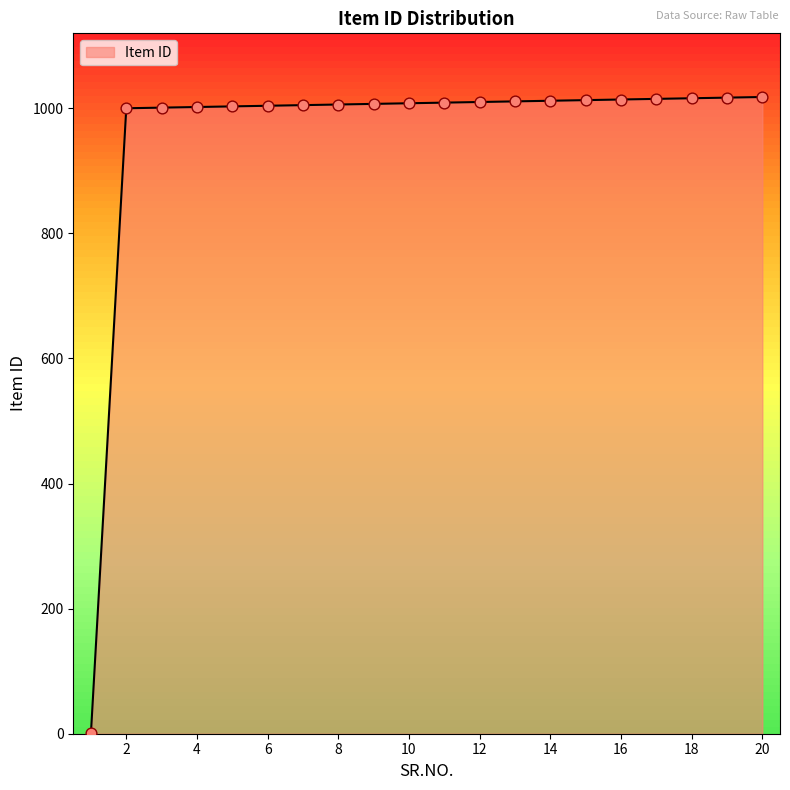

What is the maximum value shown in the chart?

1018